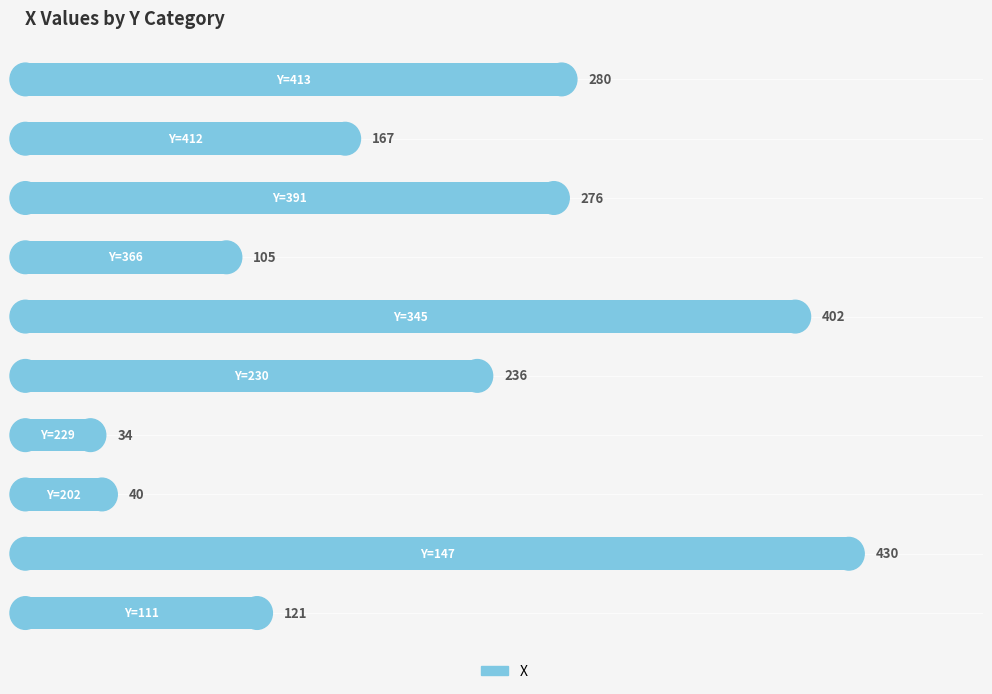

What is the smallest value displayed?

34